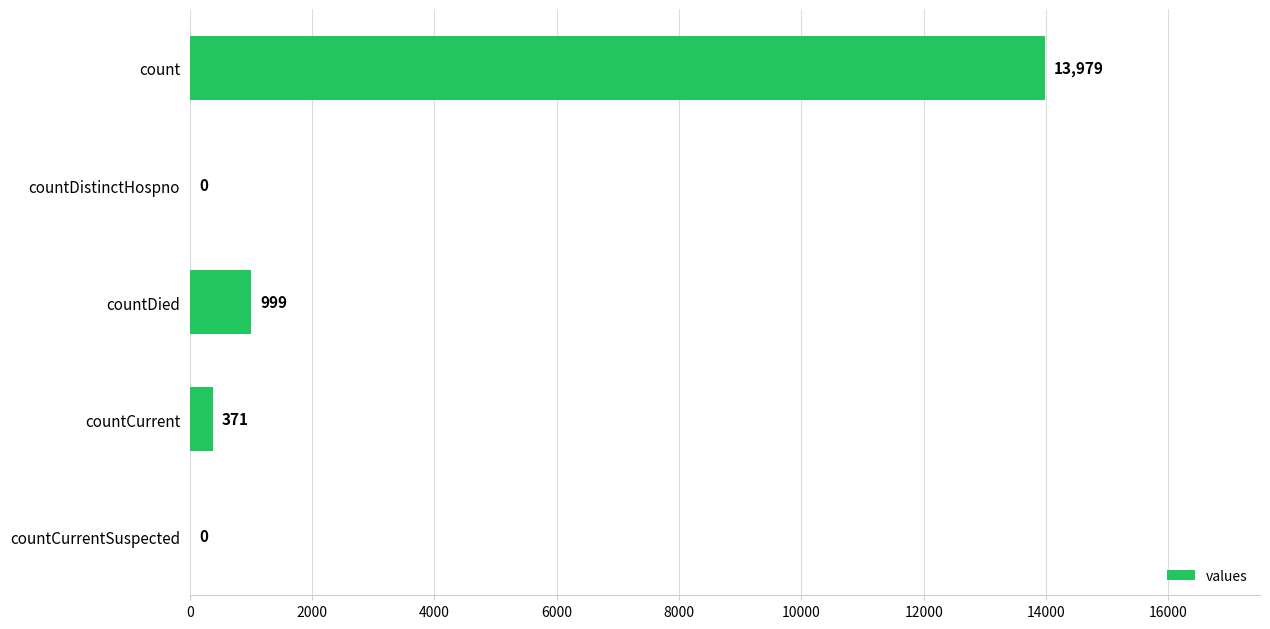

What is the sum of the values at count and countDied?

14978